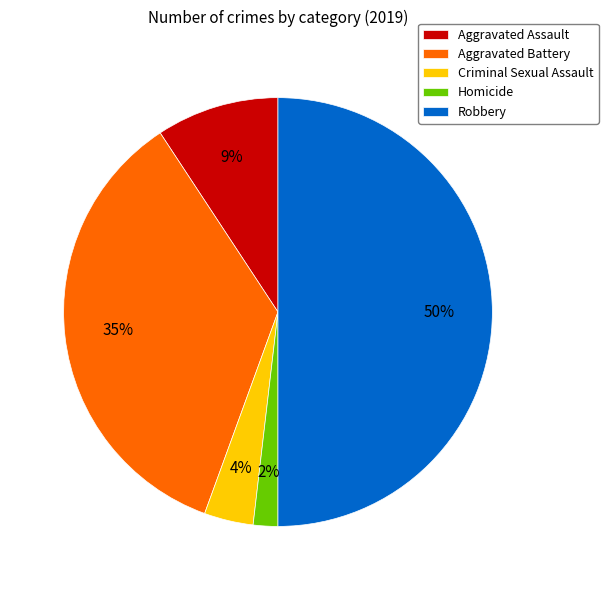

How many segments does this pie chart have?

5